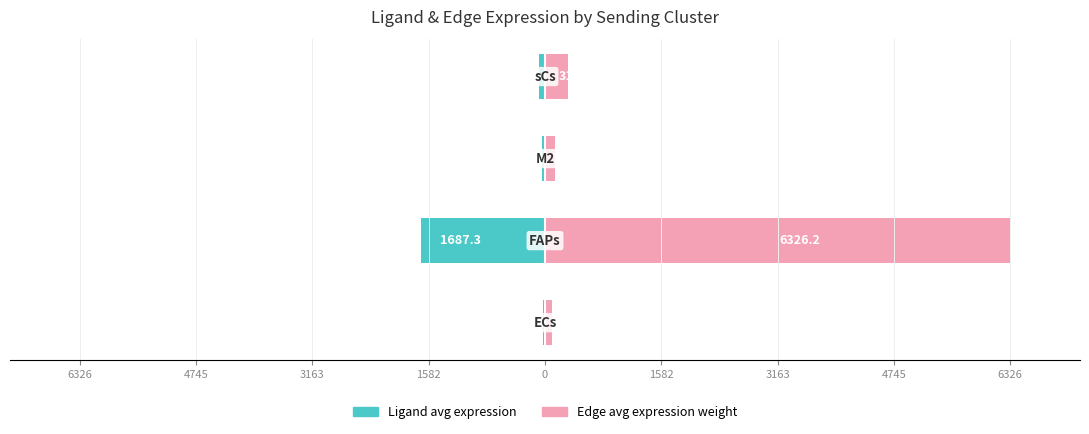

Reading left to right, what are all the values shown in this chart?

Ligand average expression value: 6326=-25.5	4745=-1687.3	3163=-36.4	1582=-84.5
Edge average expression weight: 6326=95.5	4745=6326.2	3163=136.4	1582=316.7